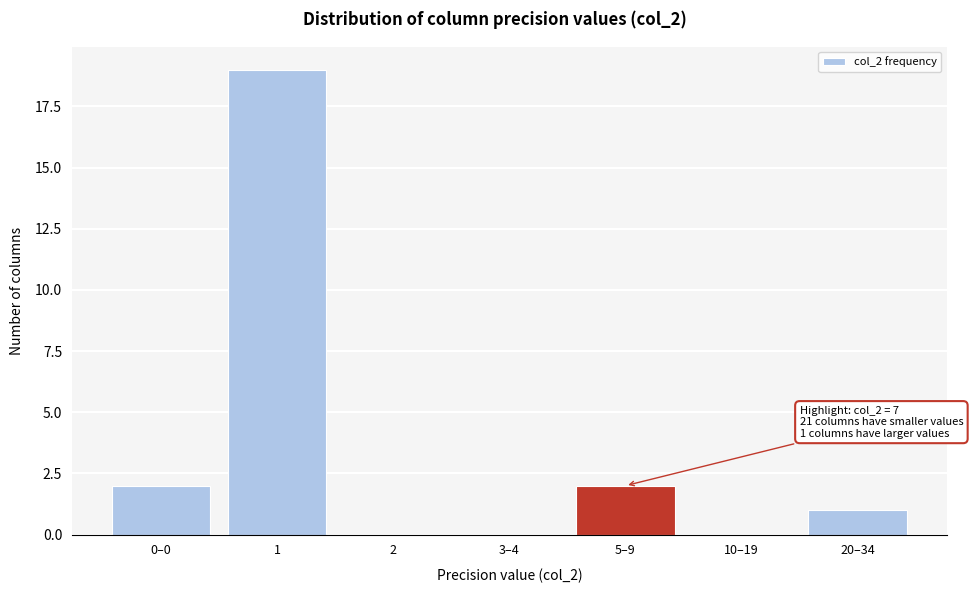

Reading left to right, list all the values displayed in this chart.

0–0=2	1=19	2=0	3–4=0	5–9=2	10–19=0	20–34=1